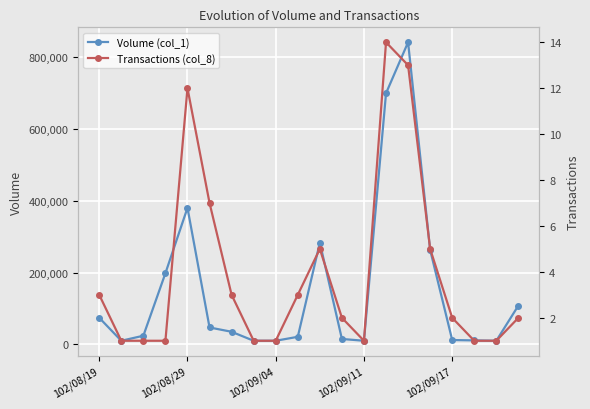

What is the spread (max minus min) of values at 19?

107998